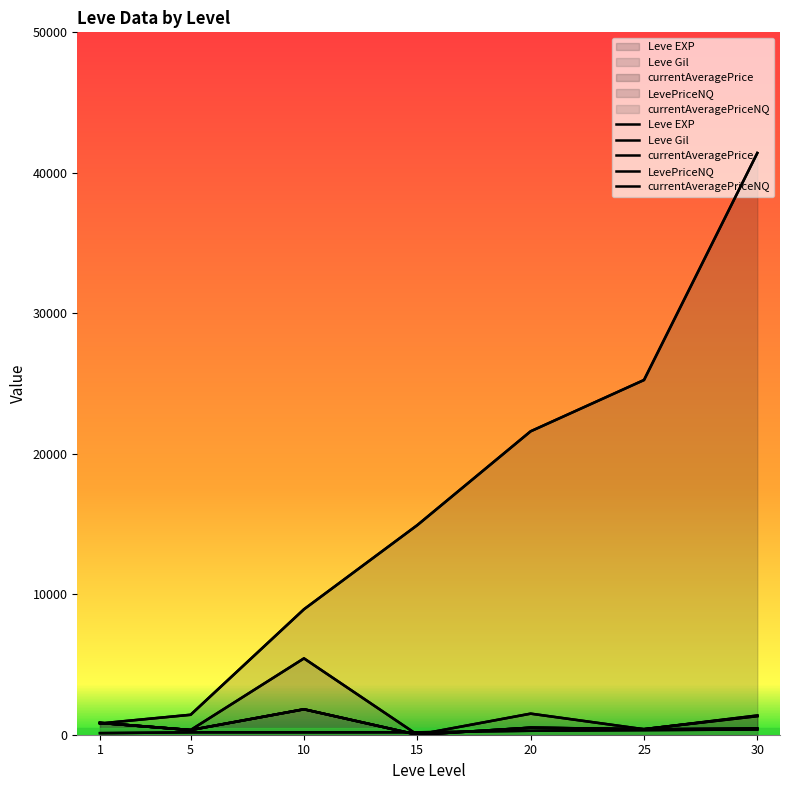

Is it true that currentAveragePriceNQ equals 500.0 at 20?

True